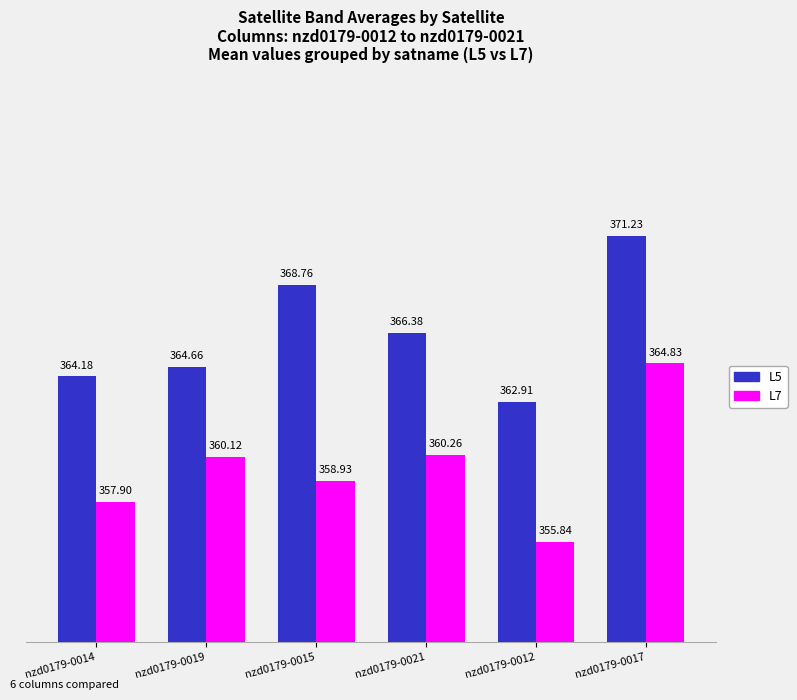

Rank the series by their average value, from lowest to highest.

L7, L5